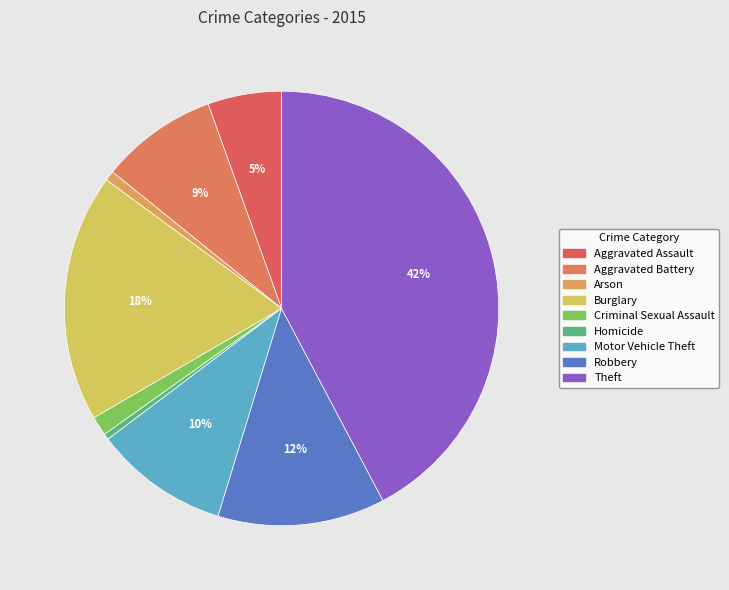

Is there any slice that represents more than half of the pie?

No